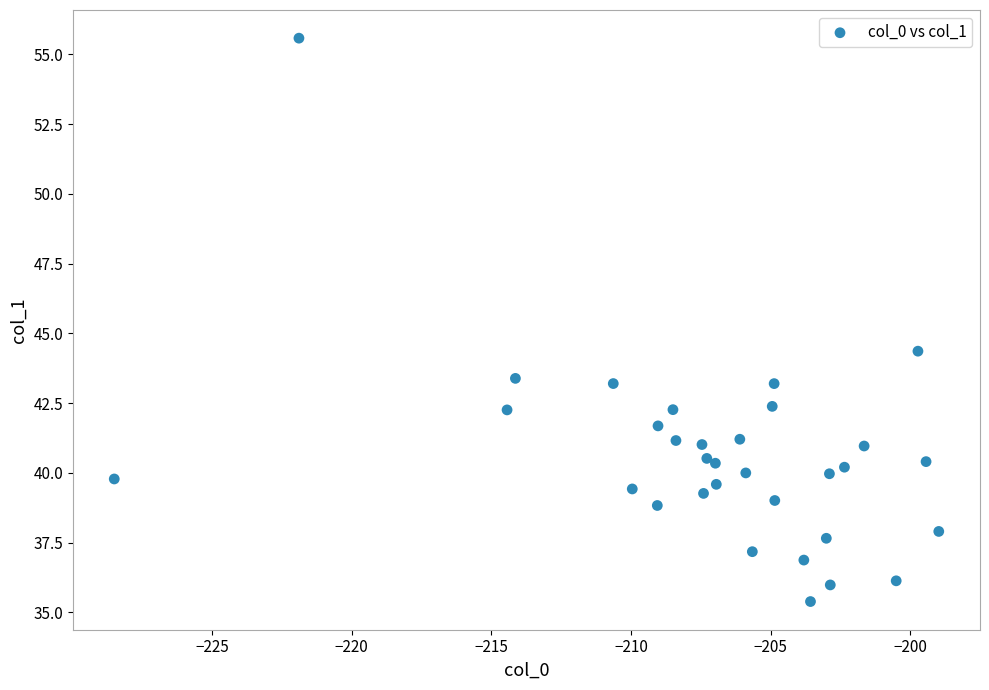

What Y value in the scatter plot is closest to 45?

44.4